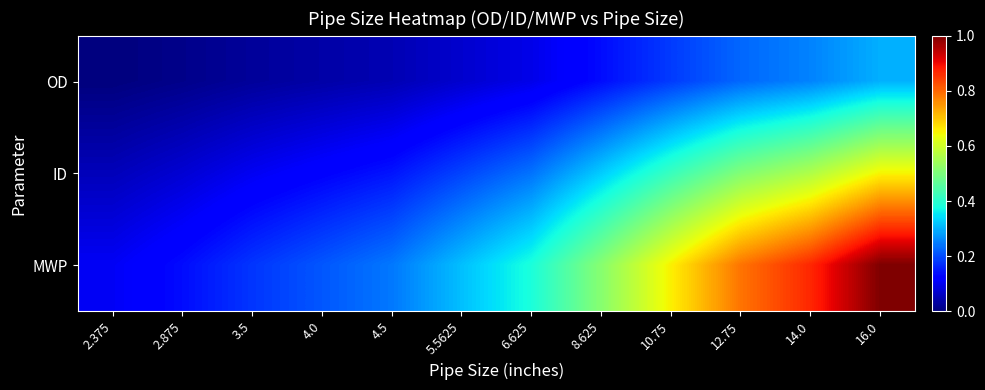

Reading left to right, list all the values displayed in this chart.

OD: 2.375=0.0	2.875=0.0	3.5=0.0	4.0=0.0	4.5=0.0	5.5625=0.1	6.625=0.1	8.625=0.1	10.75=0.2	12.75=0.2	14.0=0.3	16.0=0.3
ID: 2.375=0.1	2.875=0.1	3.5=0.1	4.0=0.1	4.5=0.1	5.5625=0.2	6.625=0.2	8.625=0.3	10.75=0.4	12.75=0.5	14.0=0.6	16.0=0.6
MWP: 2.375=0.1	2.875=0.1	3.5=0.2	4.0=0.2	4.5=0.2	5.5625=0.3	6.625=0.4	8.625=0.5	10.75=0.7	12.75=0.8	14.0=0.9	16.0=1.0